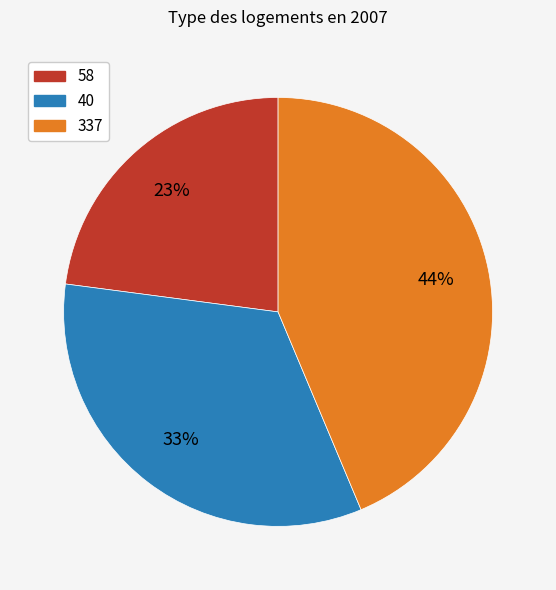

How many segments does this pie chart have?

3